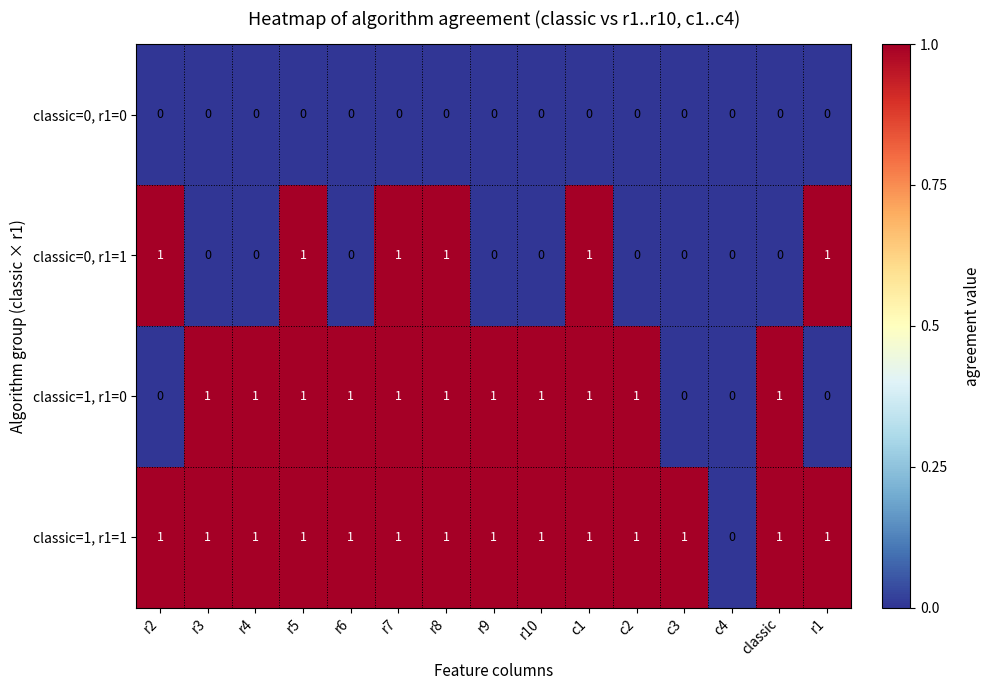

Is the value of classic=1, r1=0 at r7 greater than the value of classic=0, r1=1 at classic?

Yes